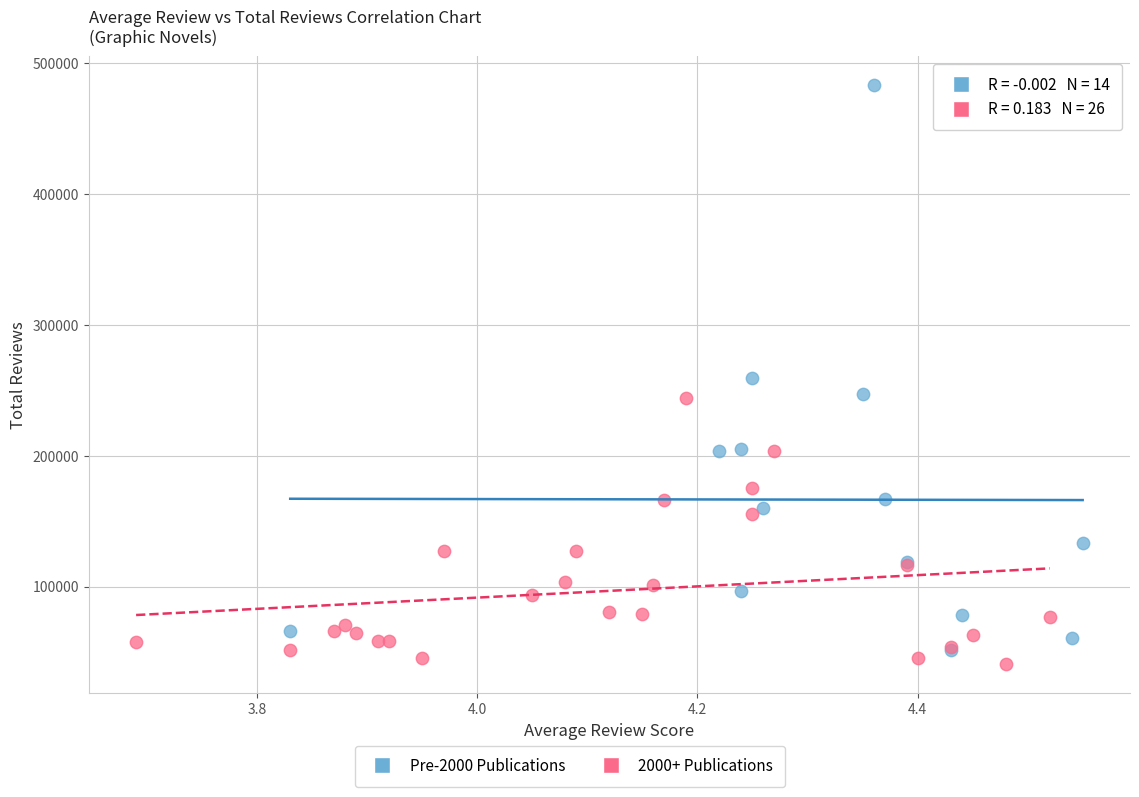

Which series has the widest spread of Y values?

Pre-2000 Publications